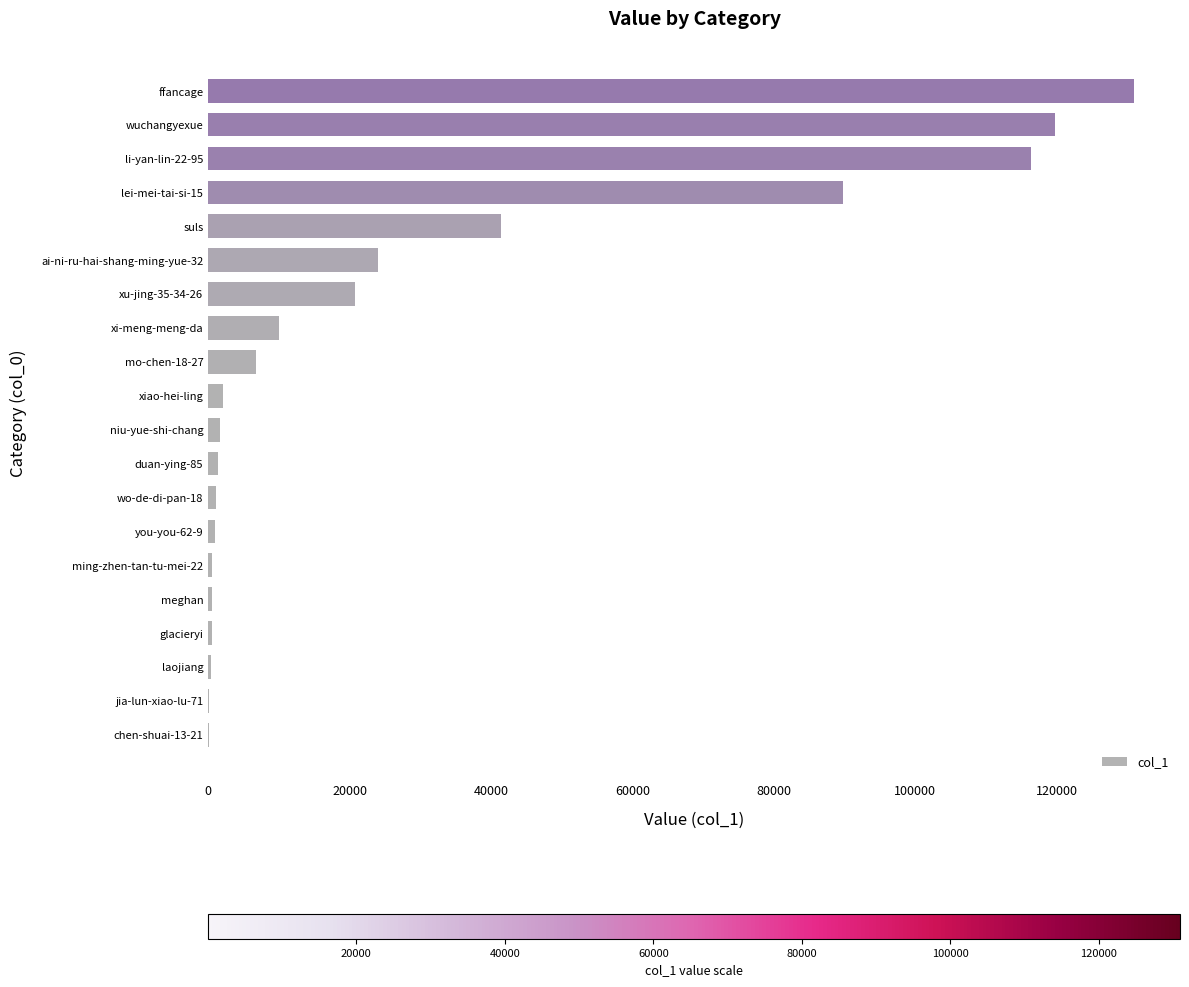

At which category does the chart reach its peak across all series?

ffancage